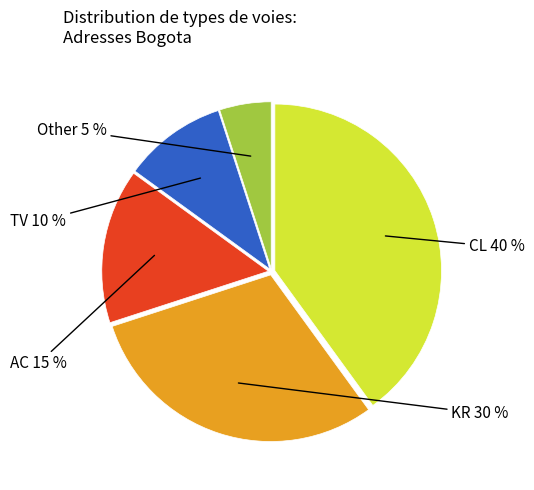

To the nearest percent, what is the difference between the largest and smallest slice percentages?

35%